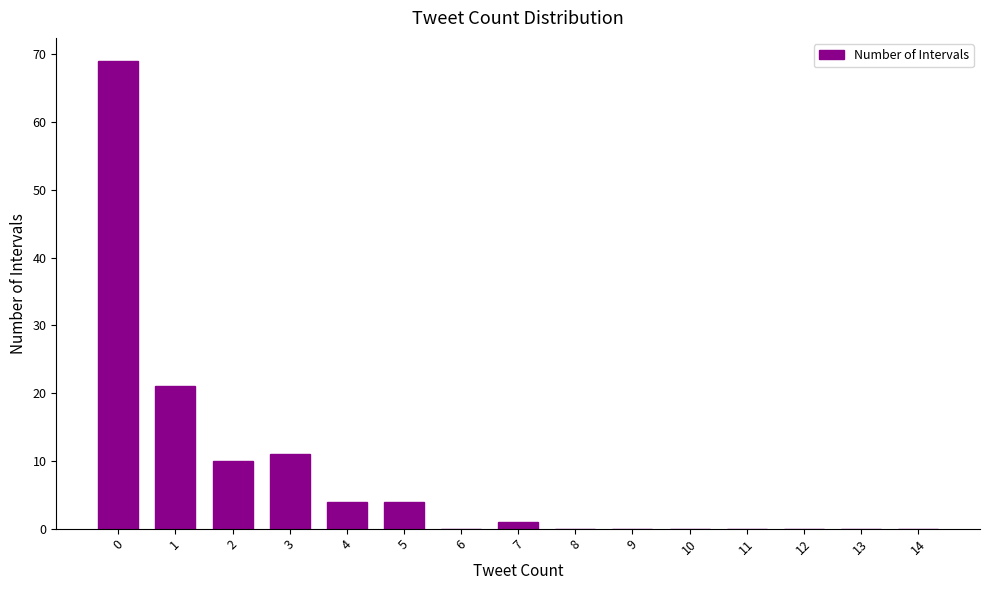

Count the number of data series in this chart.

1